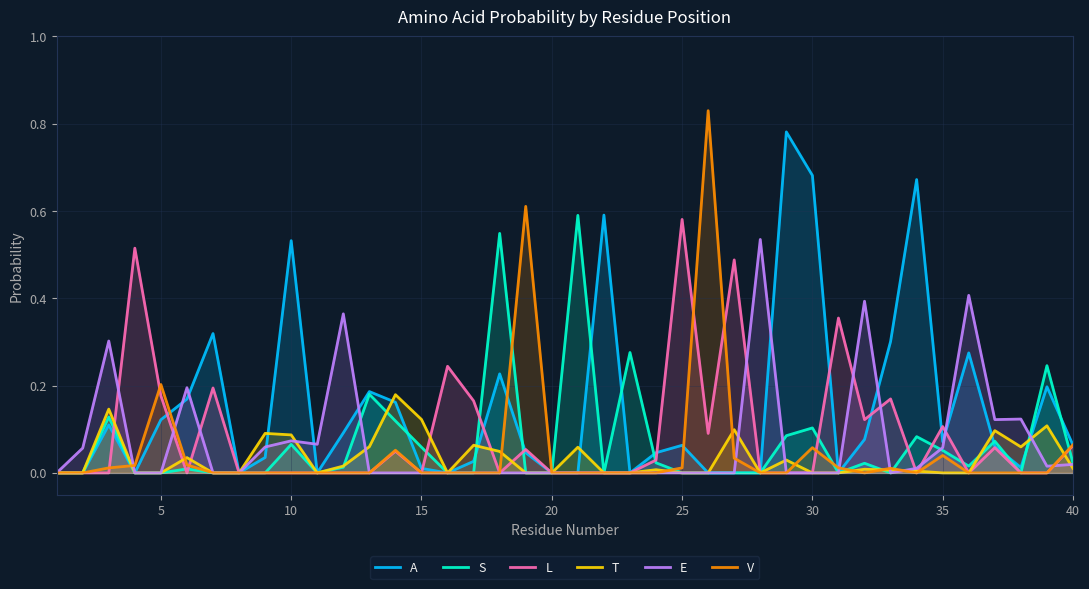

Does the chart display data point markers on the line(s)?

No